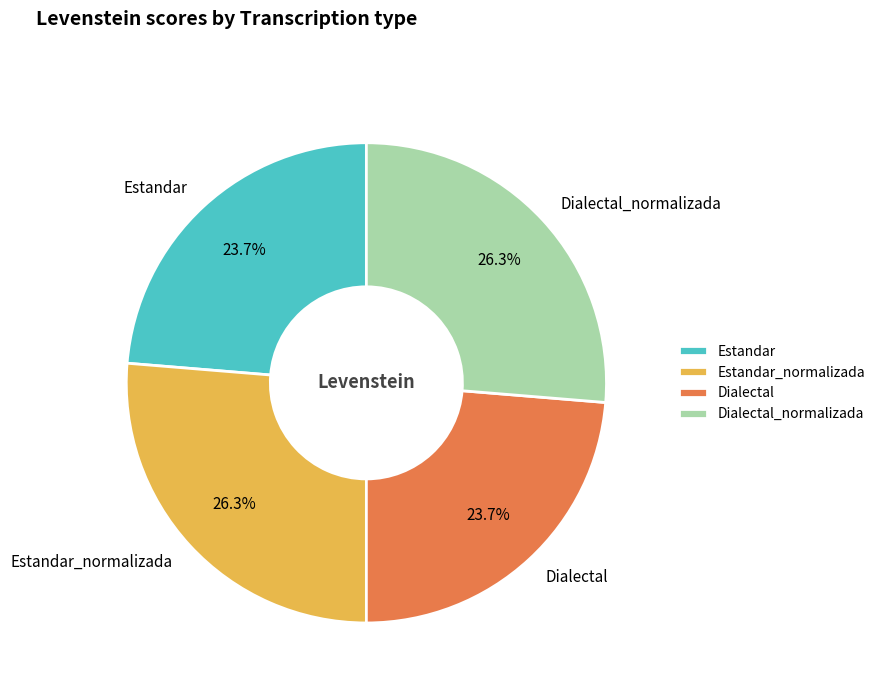

True or false: Estandar_normalizada accounts for 16% of the total.

False